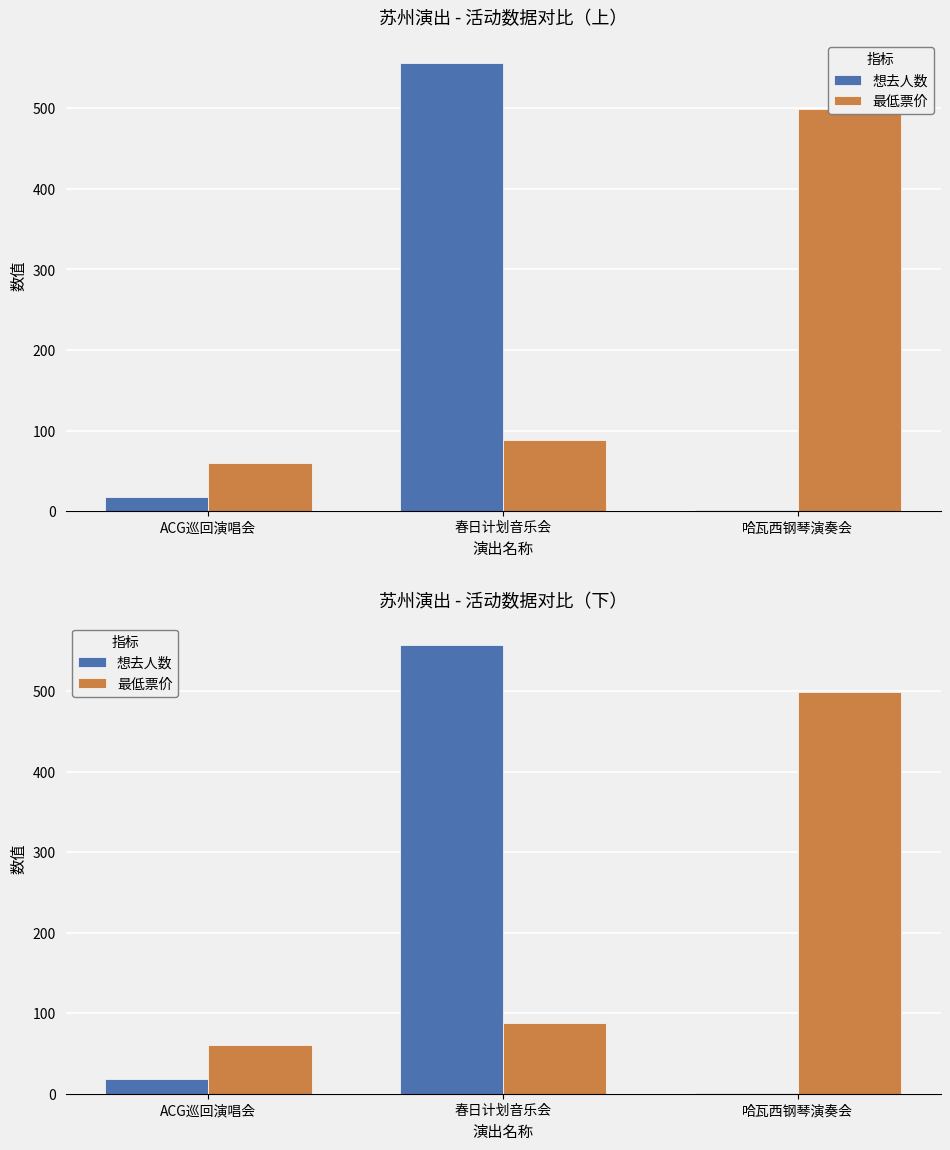

Reading right to left, extract all data points from this chart.

想去人数: 1	557	18
最低票价: 499	88	60